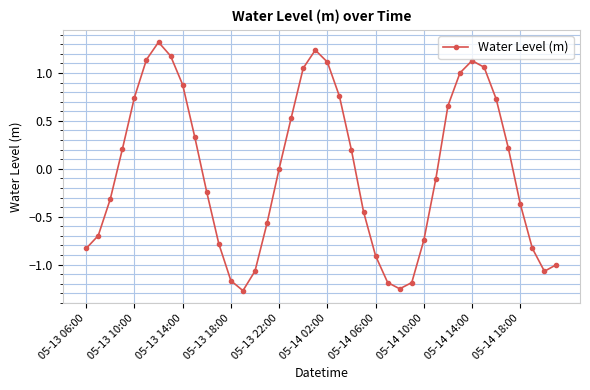

What is the difference between the maximum and second lowest values?

2.6